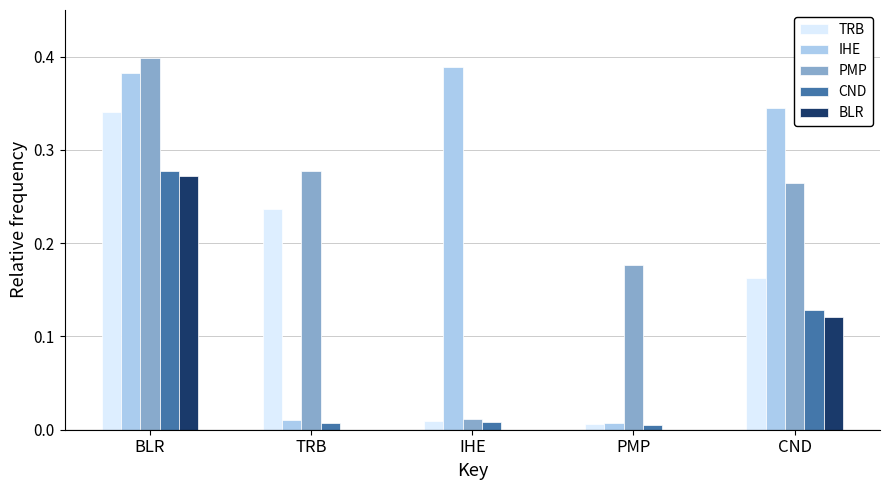

Is it true that TRB equals 0.4 at TRB?

False